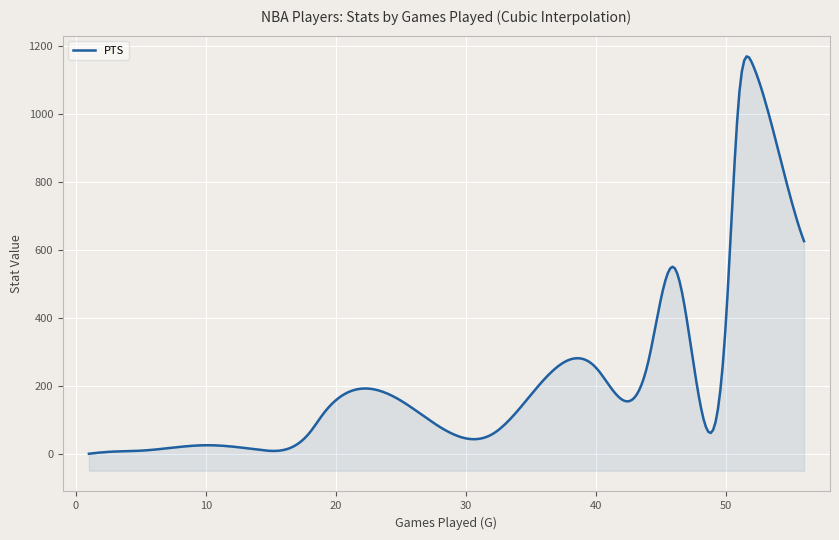

True or false: MP has more than 1 interior local peaks.

False